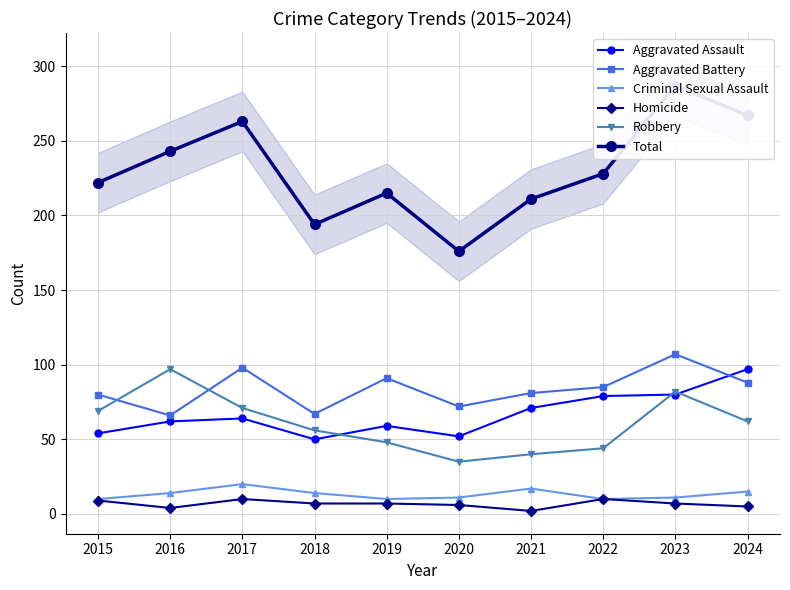

What is the value of the Criminal Sexual Assault point at the 2nd from the left?

14